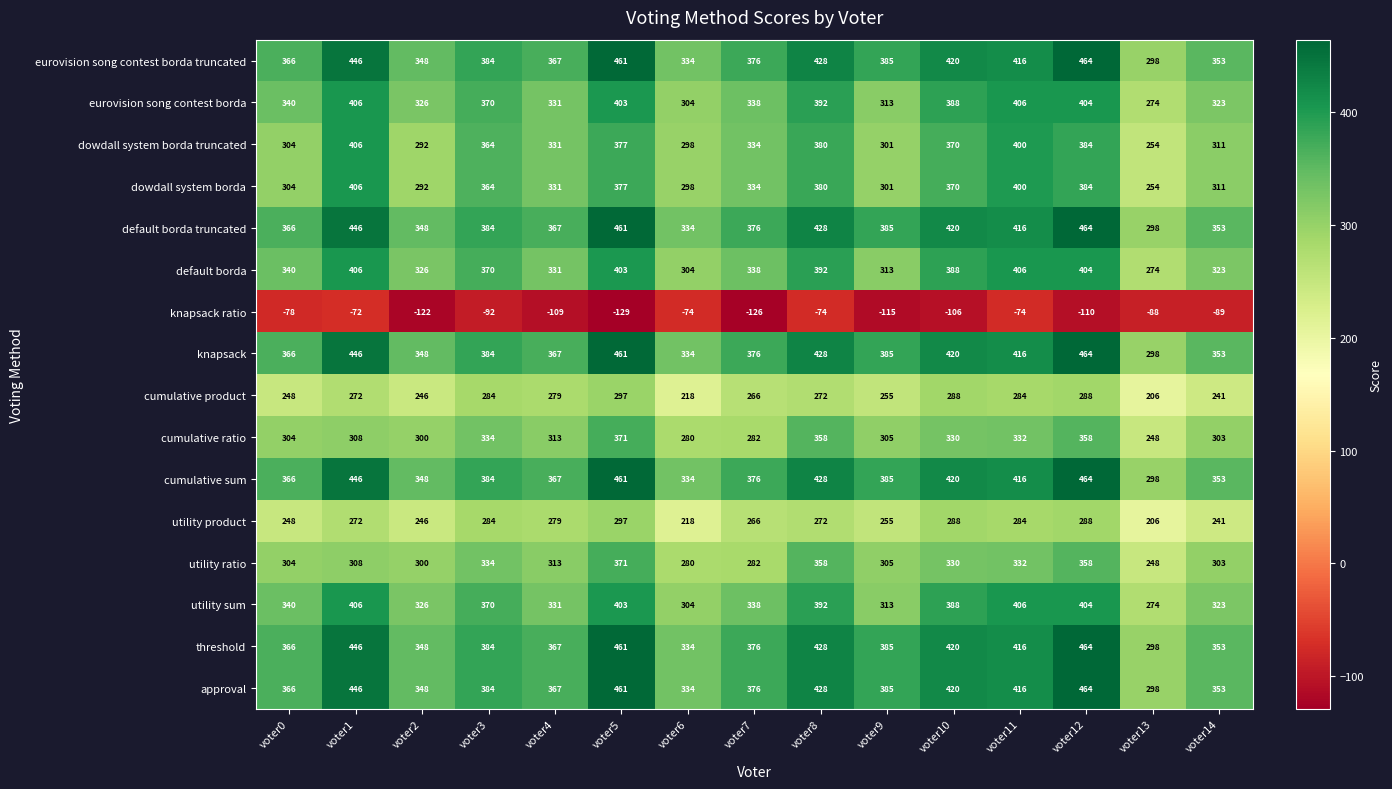

What is the maximum value for knapsack ratio?

-72